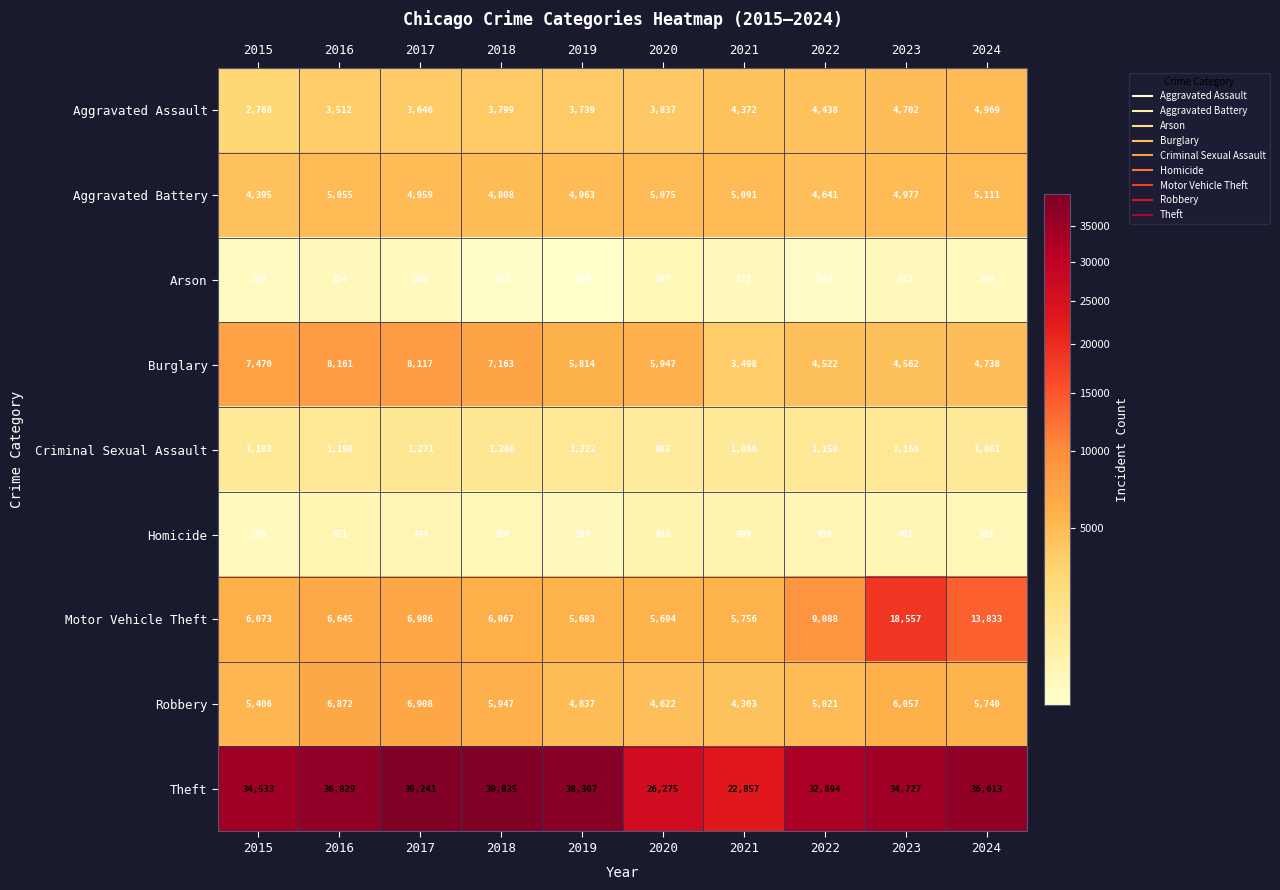

Which series has the largest range (max minus min)?

Theft